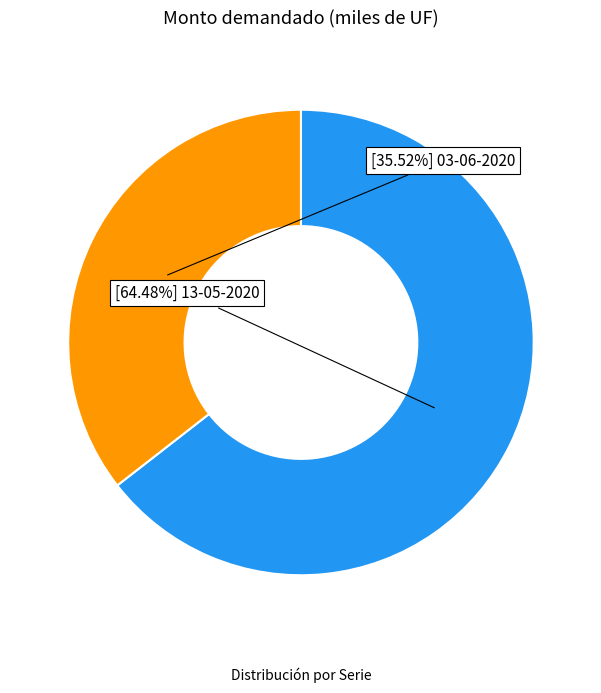

Is there a majority slice in this chart?

Yes